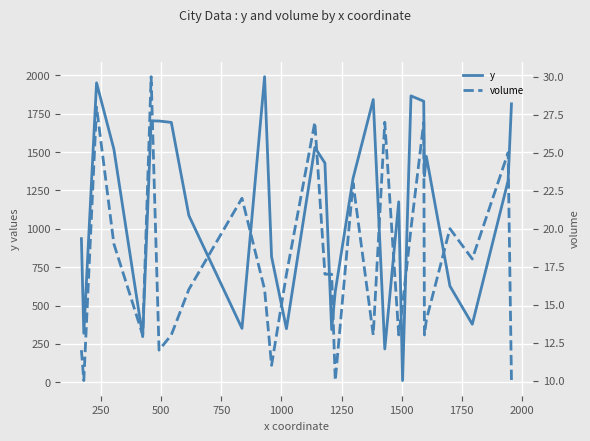

What is the maximum value for y?

1992